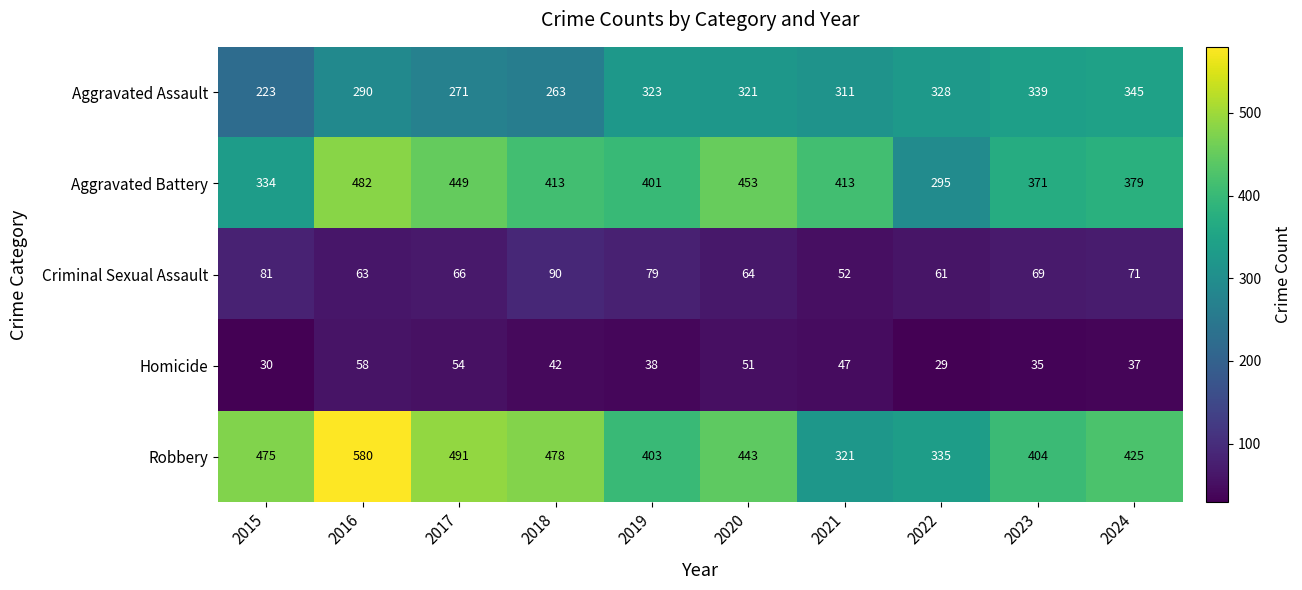

What is the sum of the Robbery values at 2019 and 2021?

724